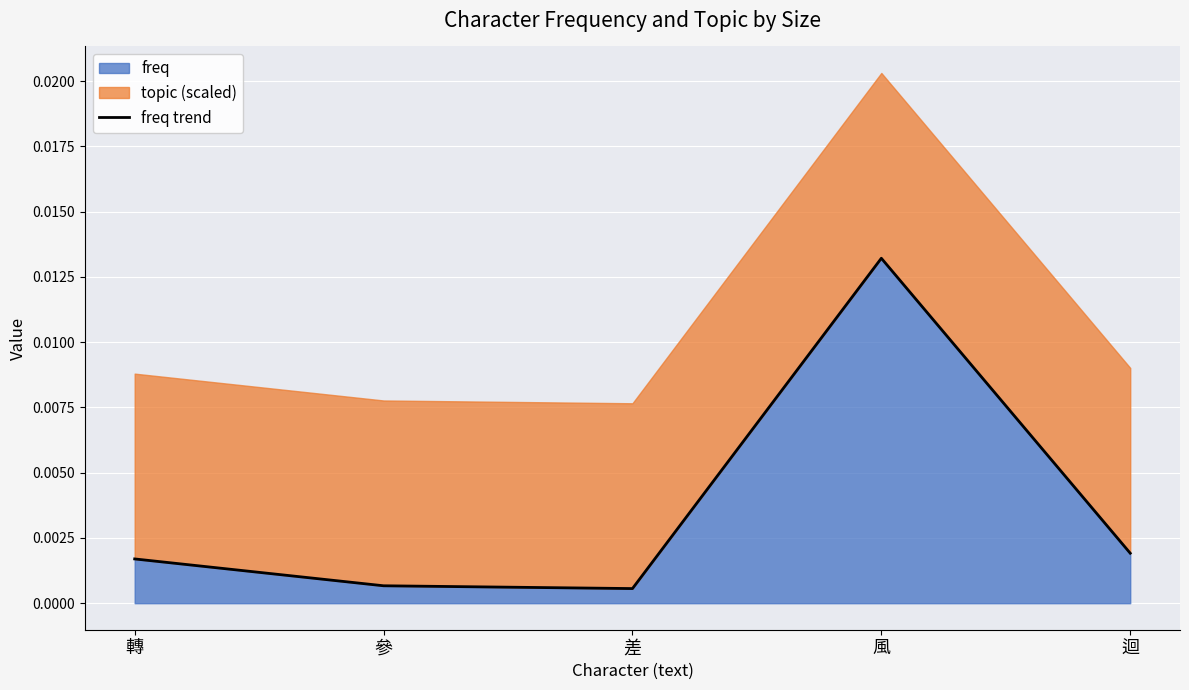

At which category does the data reach its first local valley?

差